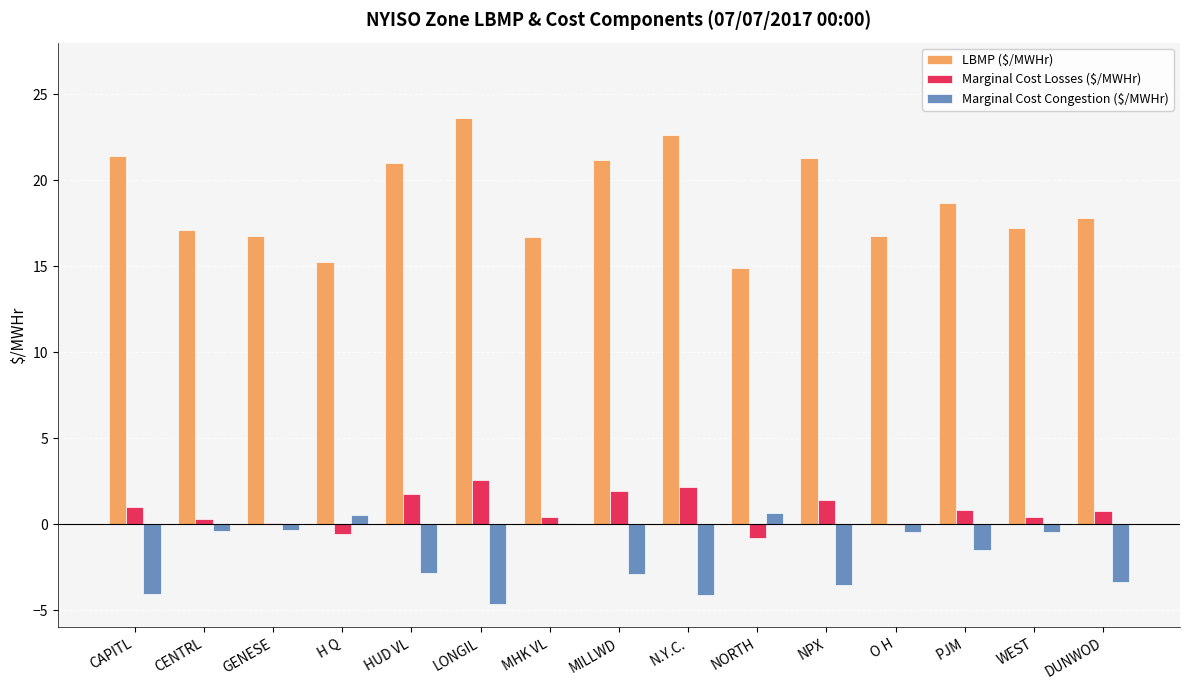

Which series has the widest spread of values?

LBMP ($/MWHr)